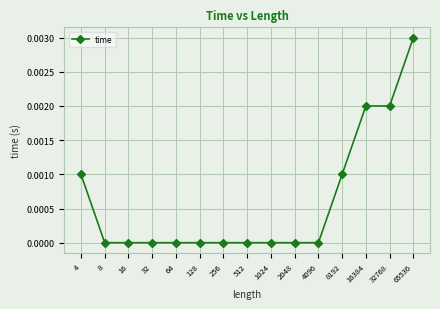

The chart shows a value of 0.0 at 4. True or false?

True